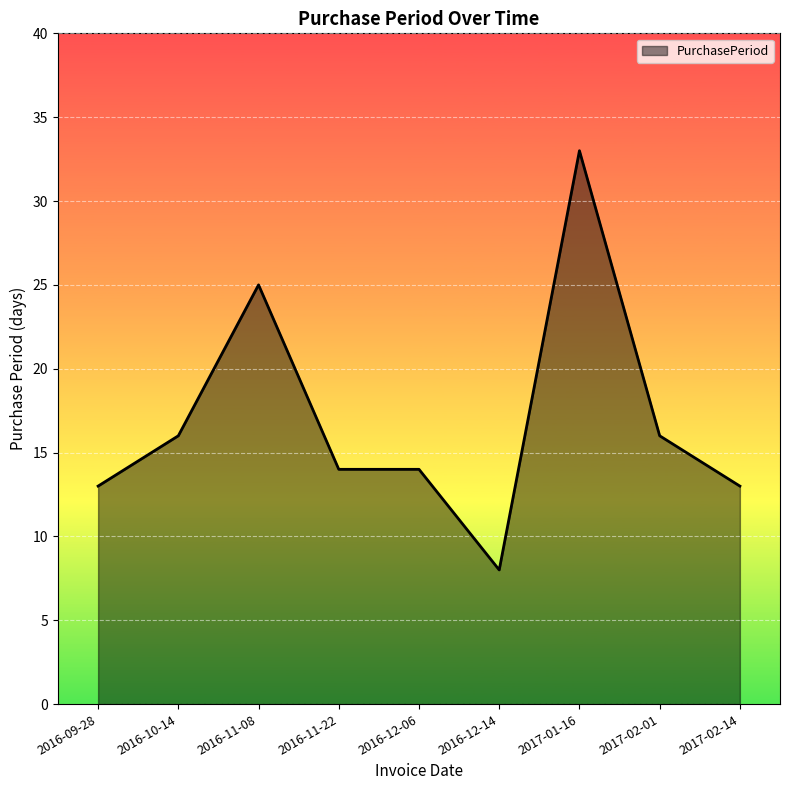

Which category has the highest value across all series?

2017-01-16